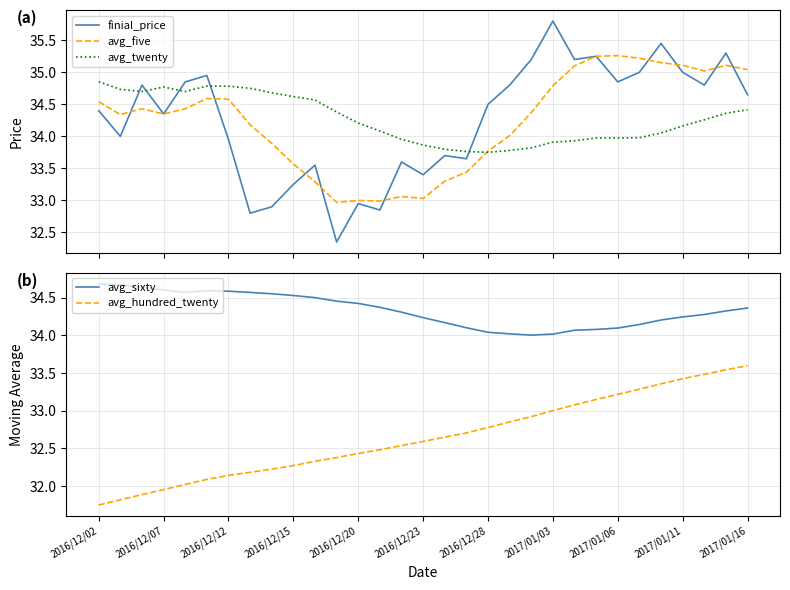

What is the greatest value displayed?

35.8